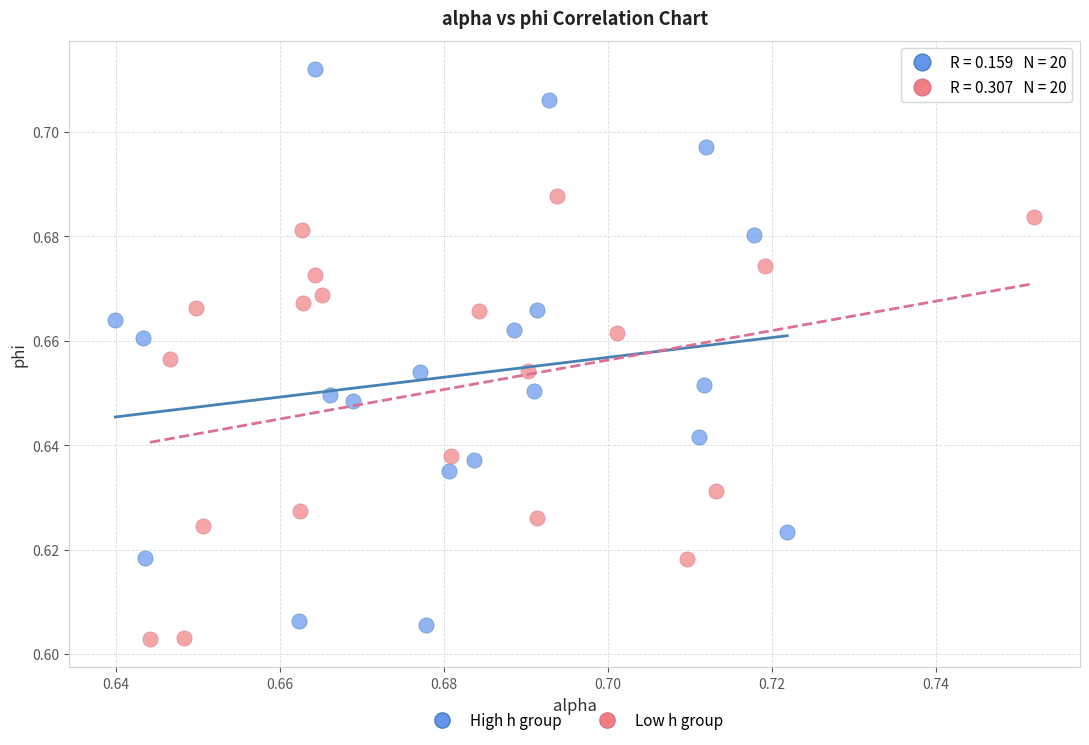

Which series contains the highest Y value?

High h group